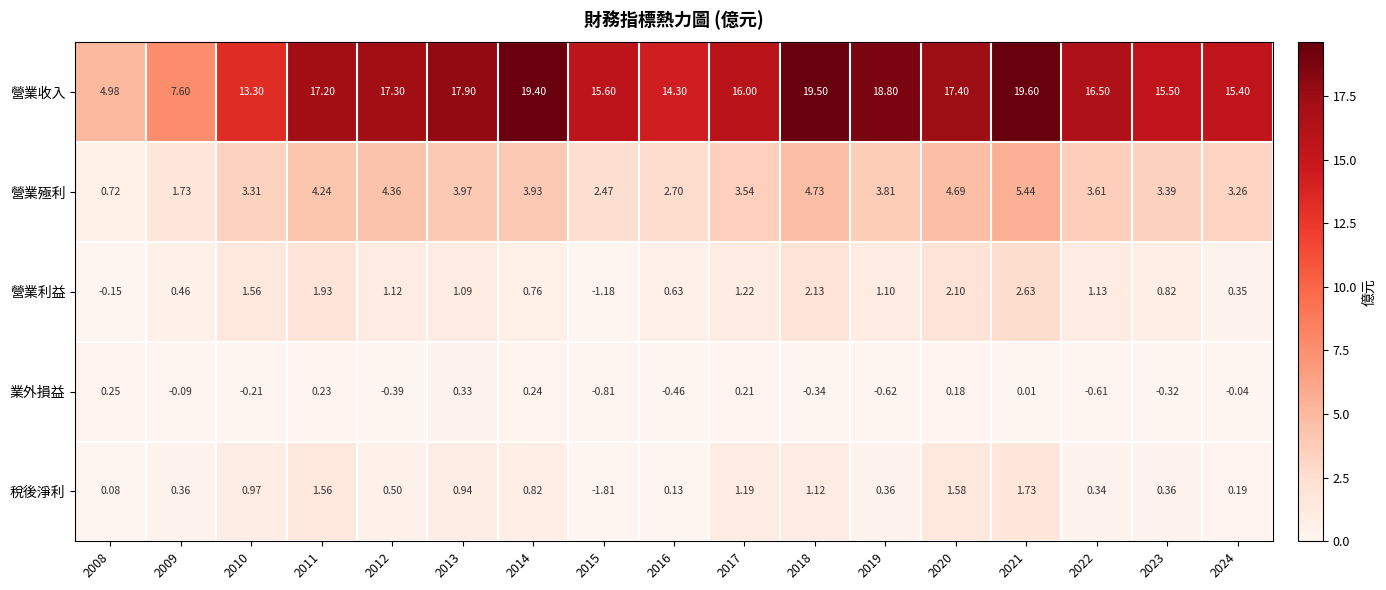

At how many categories does at least one series exceed 17?

8